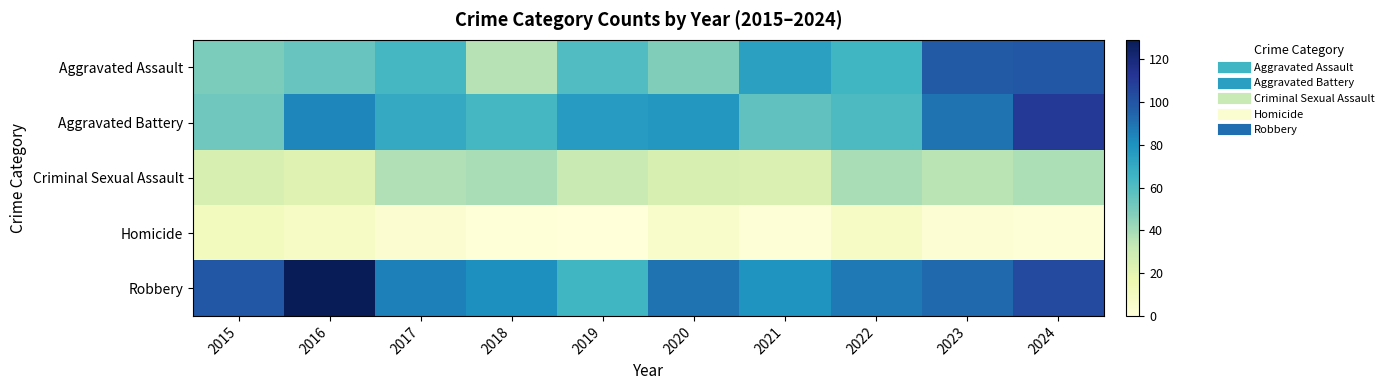

Reading right to left, what are all the values shown in this chart?

Aggravated Assault: 2024=99	2023=98	2022=64	2021=74	2020=48	2019=60	2018=36	2017=63	2016=54	2015=49
Aggravated Battery: 2024=111	2023=90	2022=61	2021=56	2020=78	2019=76	2018=63	2017=70	2016=84	2015=52
Criminal Sexual Assault: 2024=38	2023=35	2022=39	2021=24	2020=25	2019=31	2018=39	2017=37	2016=22	2015=25
Homicide: 2024=2	2023=3	2022=8	2021=2	2020=6	2019=0	2018=1	2017=4	2016=8	2015=11
Robbery: 2024=104	2023=93	2022=88	2021=79	2020=90	2019=64	2018=81	2017=86	2016=129	2015=99